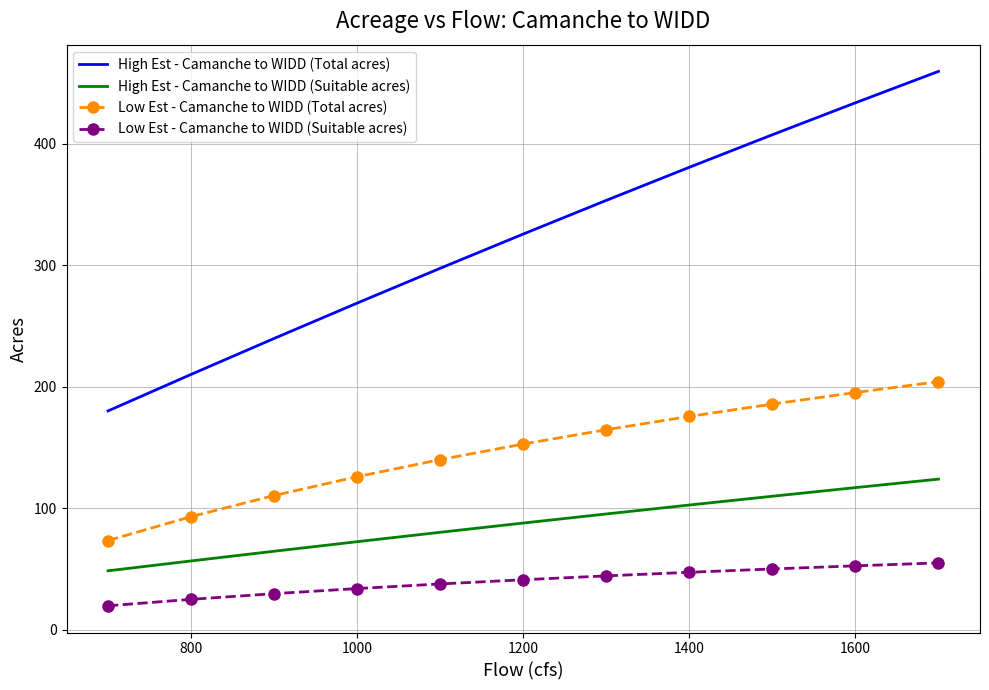

Rank the series by their maximum value, from lowest to highest.

Low Est - Camanche to WIDD (Suitable acres), High Est - Camanche to WIDD (Suitable acres), Low Est - Camanche to WIDD (Total acres), High Est - Camanche to WIDD (Total acres)